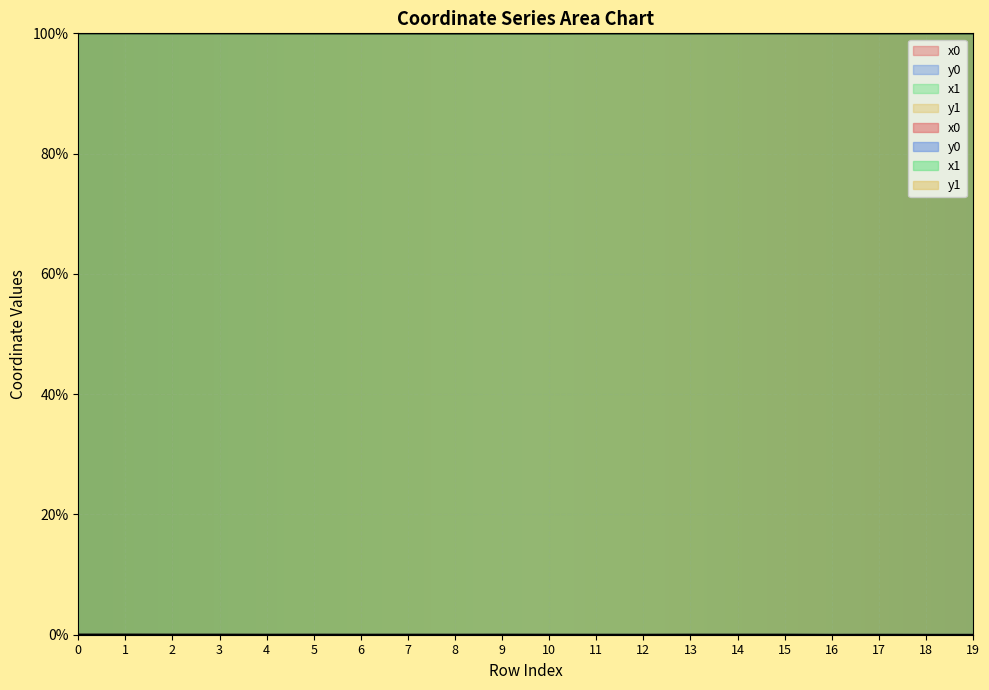

At which category does x0 reach its first local peak?

9